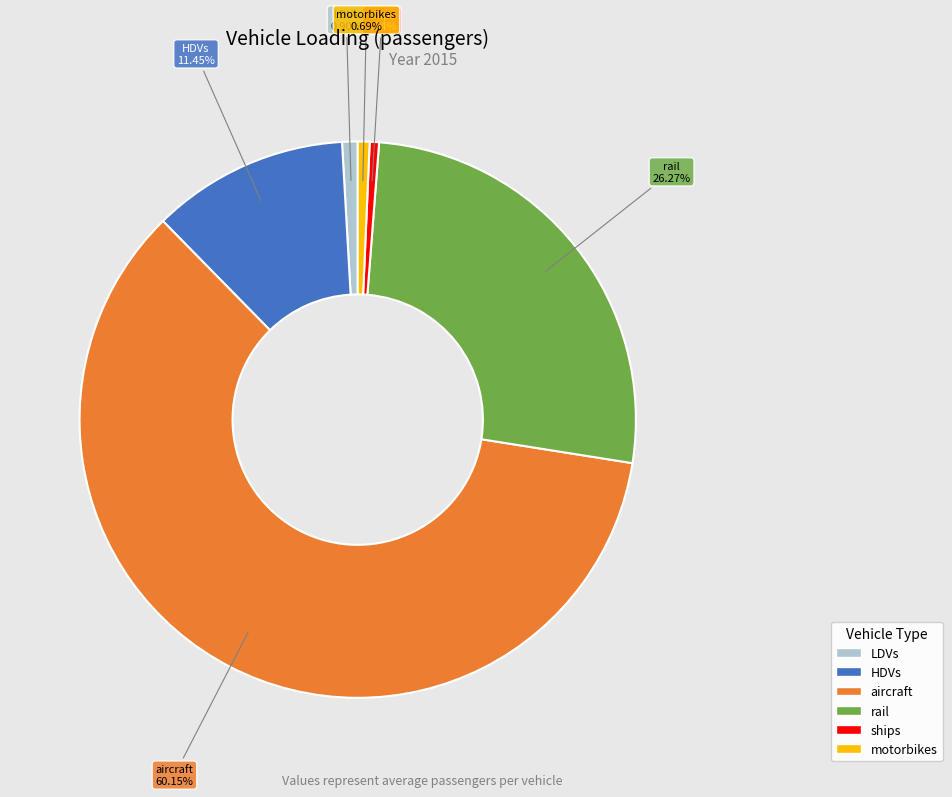

What percentage is the ships slice, to the nearest percent?

1%